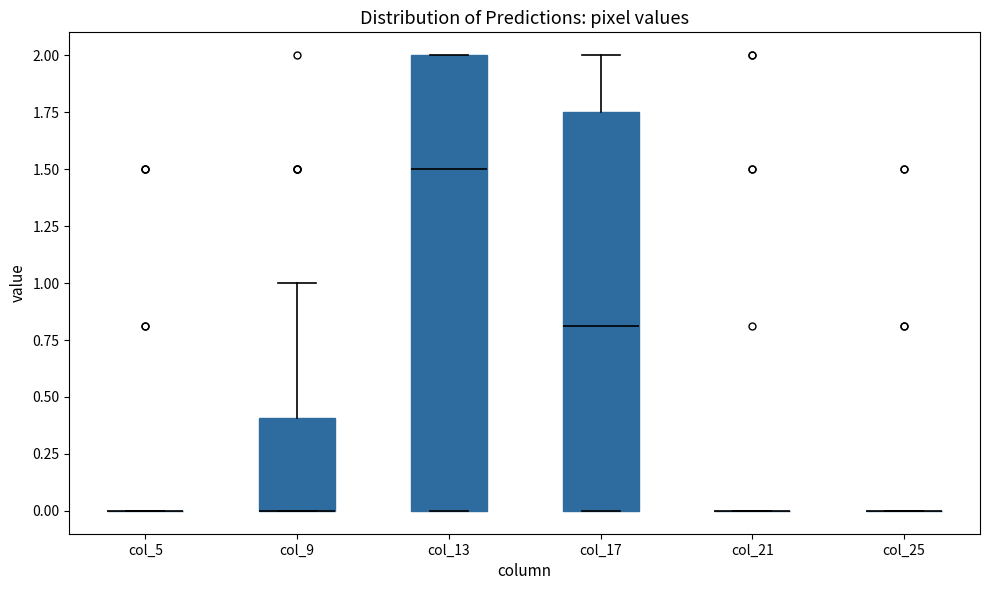

Reading left to right, read every box against the y-axis: the position of its median line, the range the box covers, and the ends of its whiskers. The values are not printed on the chart, so give them approximately, as read against the axis.

col_5: box collapsed to a line at 0.00, whiskers 0.00 to 0.00
col_9: median 0.00 (drawn on the box's lower edge), box 0.00 to 0.40, whiskers 0.00 to 1.00
col_13: median 1.50, box 0.00 to 2.00, whiskers 0.00 to 2.00
col_17: median 0.80, box 0.00 to 1.75, whiskers 0.00 to 2.00
col_21: box collapsed to a line at 0.00, whiskers 0.00 to 0.00
col_25: box collapsed to a line at 0.00, whiskers 0.00 to 0.00